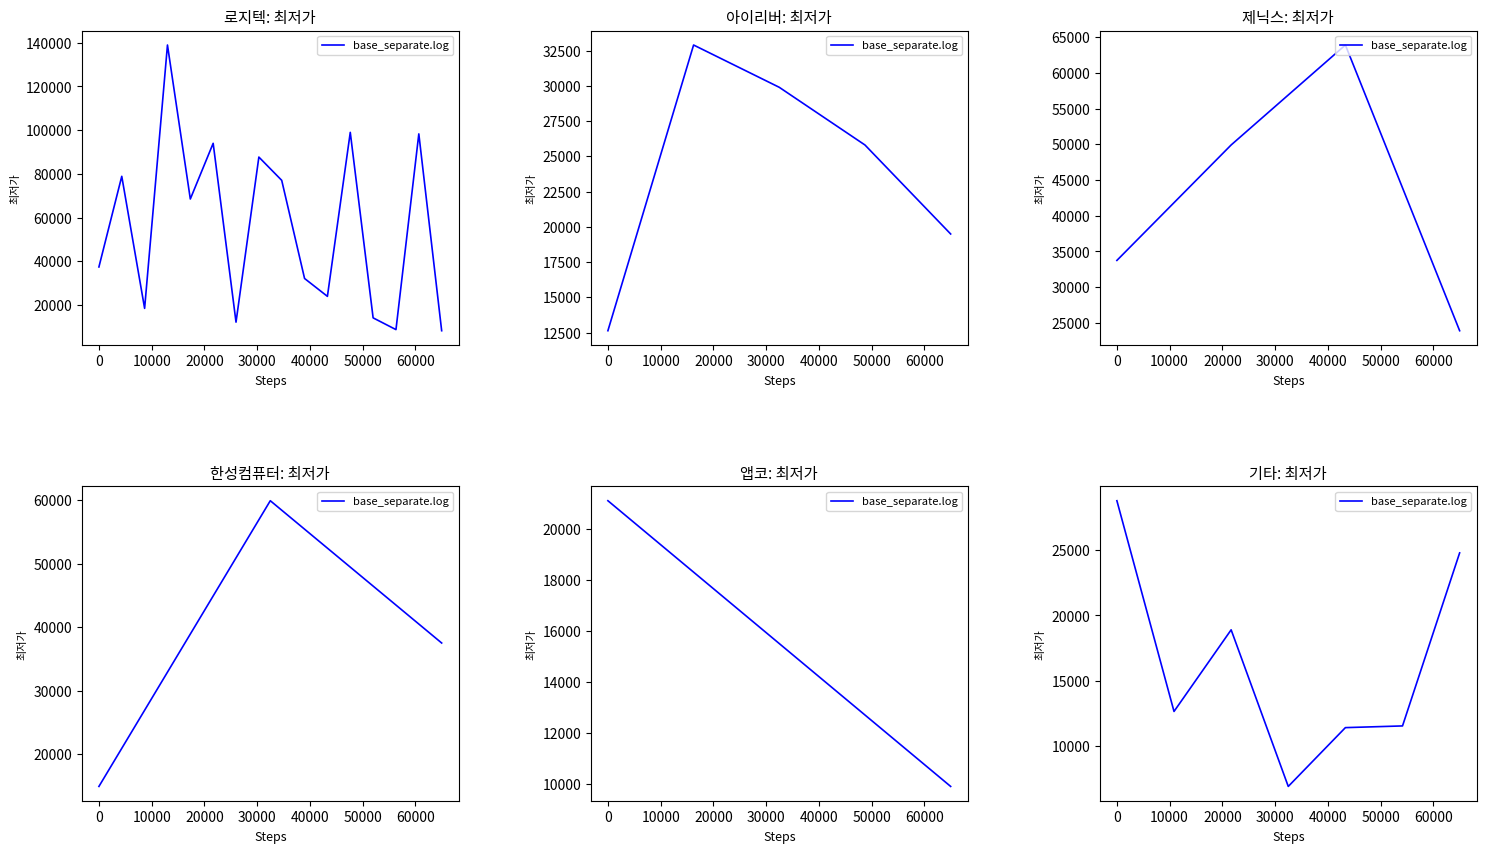

What is the difference between the maximum and minimum values?

21910